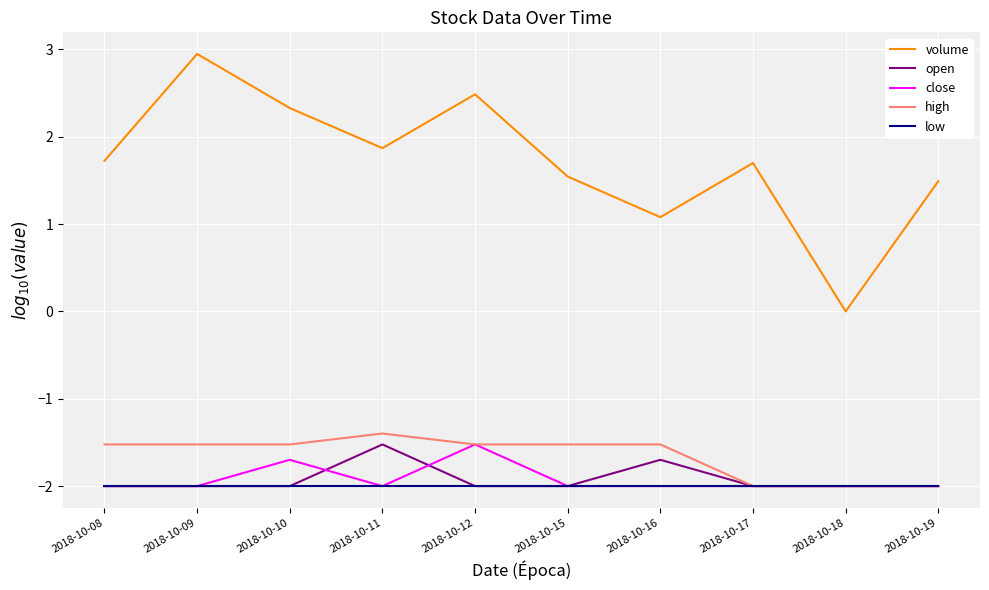

Where is the first local maximum for volume?

2018-10-09